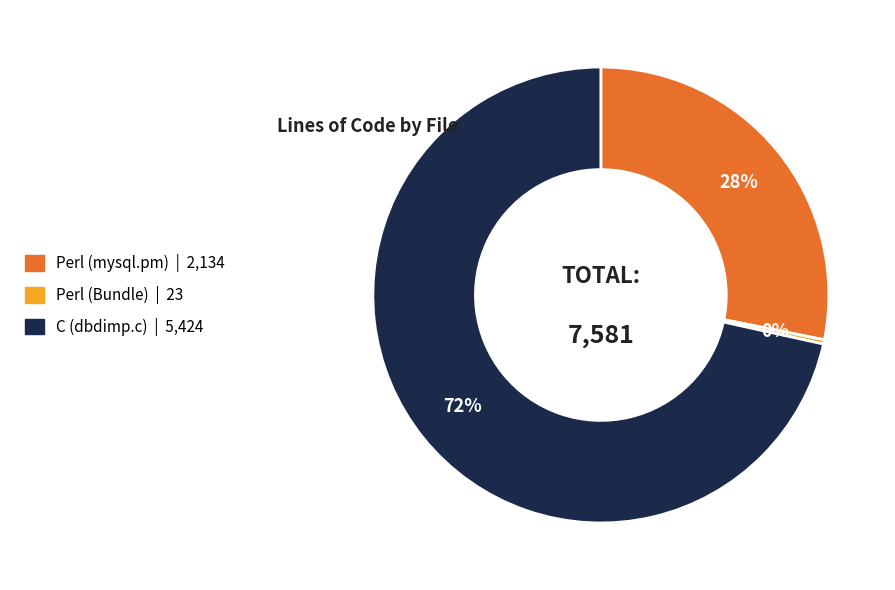

Combined, do Perl (mysql.pm) and C (dbdimp.c) account for over 50%?

Yes